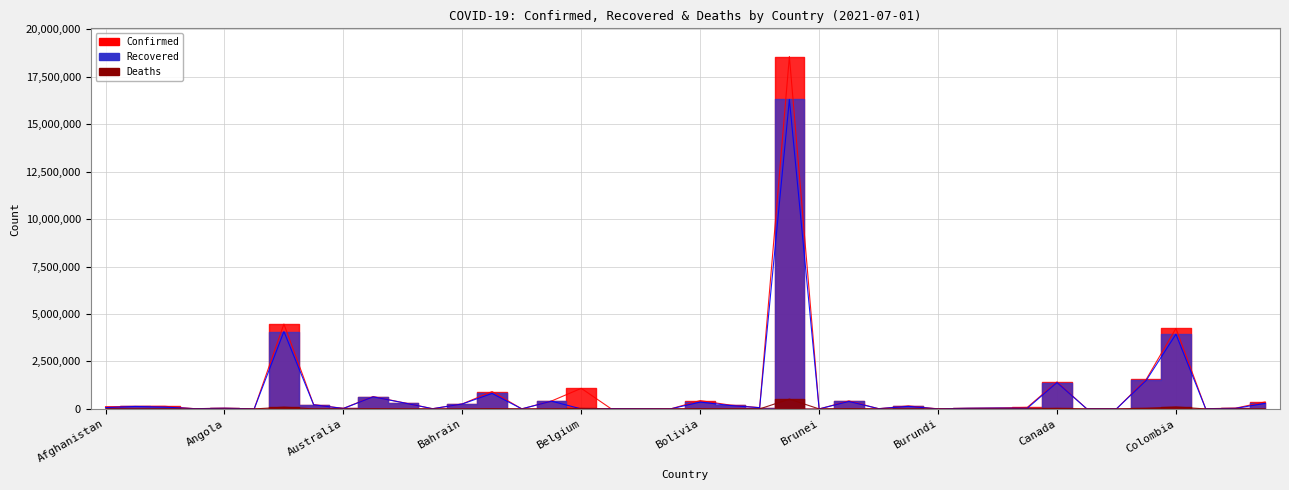

Is the value of Deaths at Afghanistan greater than the value of Recovered at Central African Republic?

No